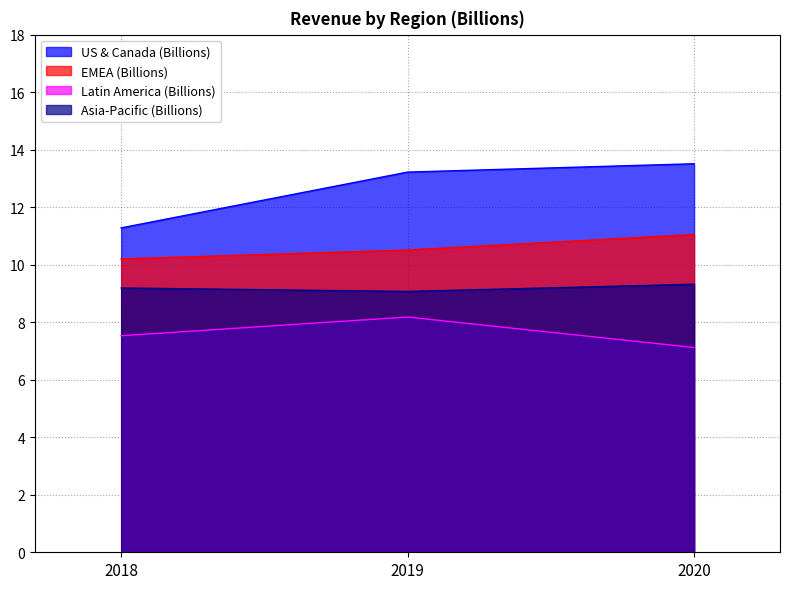

What is the total value across all series at 2018?

38.2